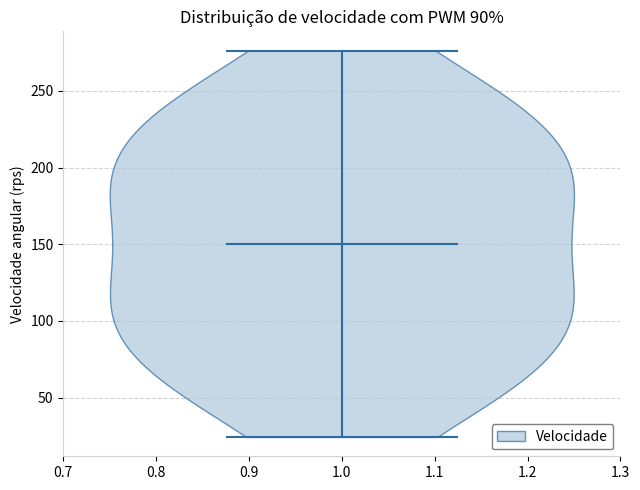

Read this violin plot against the y-axis: where its median line is, and the lowest and highest points the violin reaches. The values are not printed on the chart, so give them approximately, as read against the axis.

median line 150, lowest point 25, highest point 275